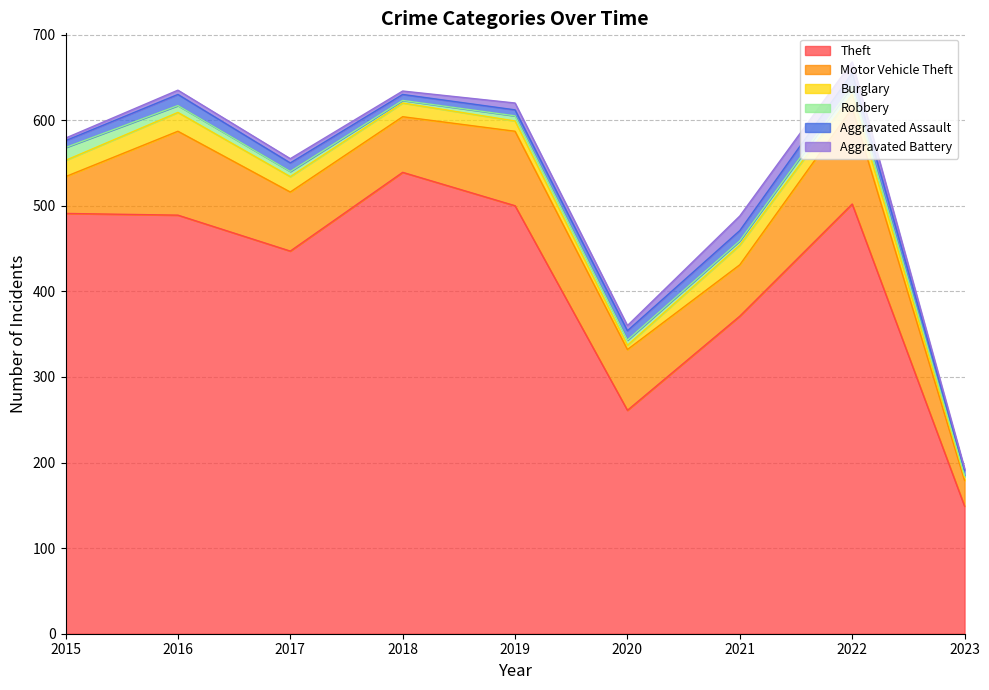

Reading left to right, extract all data points from this chart.

Theft: 2015=491	2016=489	2017=447	2018=539	2019=500	2020=261	2021=371	2022=502	2023=149
Motor Vehicle Theft: 2015=43	2016=98	2017=69	2018=65	2019=87	2020=71	2021=60	2022=112	2023=30
Burglary: 2015=19	2016=22	2017=18	2018=16	2019=12	2020=5	2021=23	2022=16	2023=4
Robbery: 2015=15	2016=8	2017=6	2018=3	2019=6	2020=6	2021=5	2022=10	2023=2
Aggravated Assault: 2015=8	2016=13	2017=10	2018=7	2019=7	2020=11	2021=12	2022=15	2023=6
Aggravated Battery: 2015=3	2016=5	2017=5	2018=4	2019=8	2020=6	2021=17	2022=13	2023=2